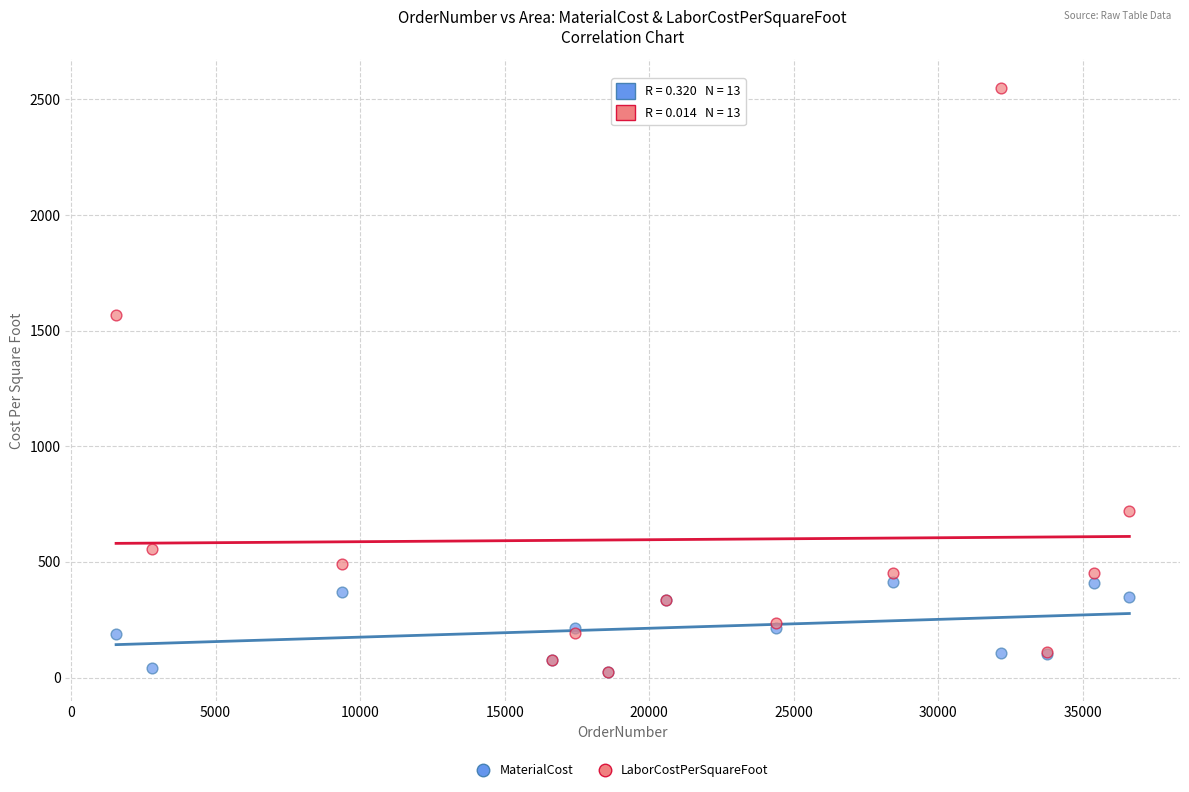

What are all the series names shown in the legend?

MaterialCost, LaborCostPerSquareFoot